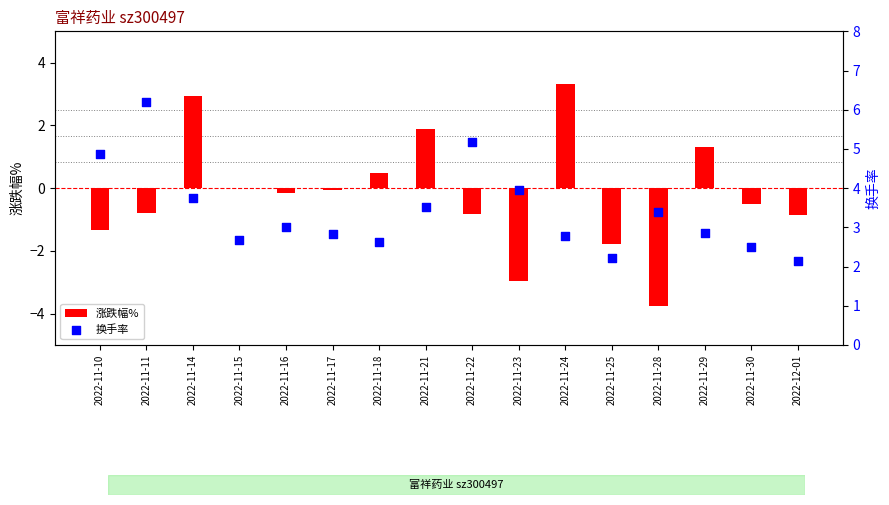

At how many categories does at least one series exceed 4?

3